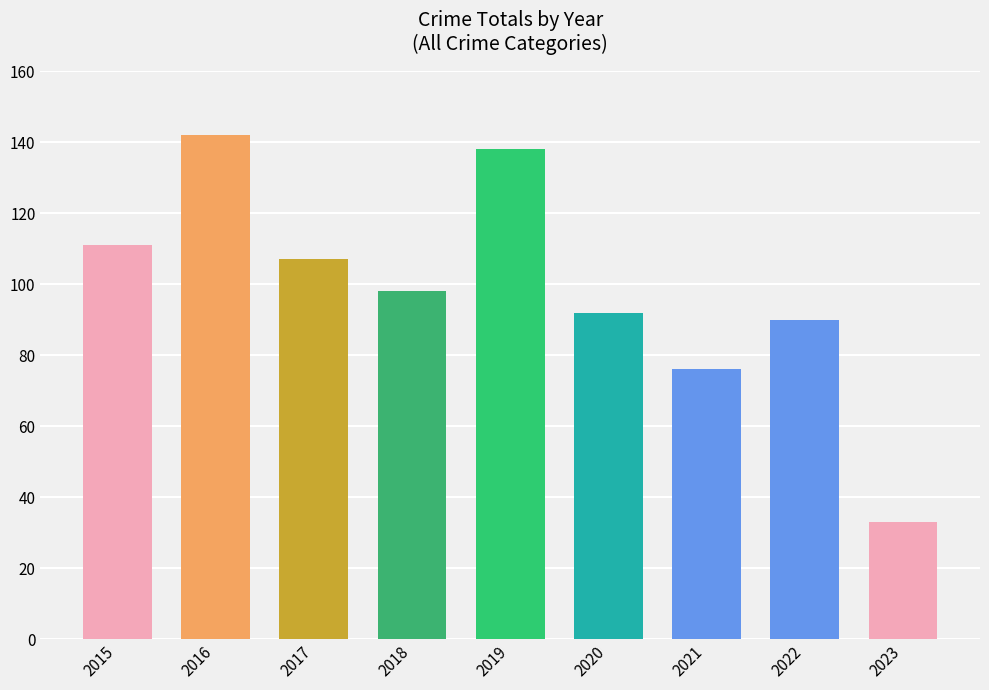

Reading left to right, what are all the values shown in this chart?

111	142	107	98	138	92	76	90	33